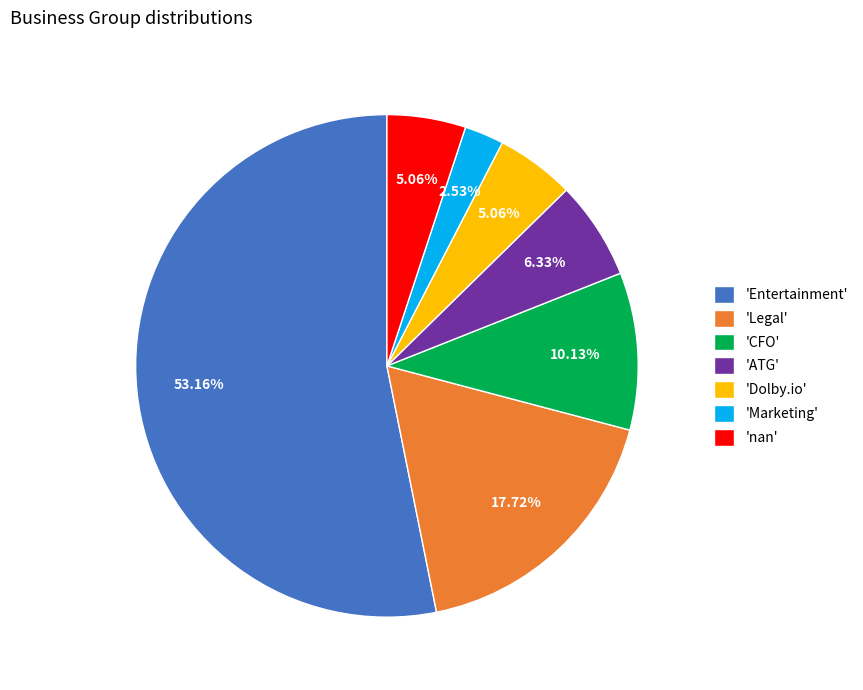

What is the ratio of the value at 'ATG' to the value at 'Legal'?

0.4